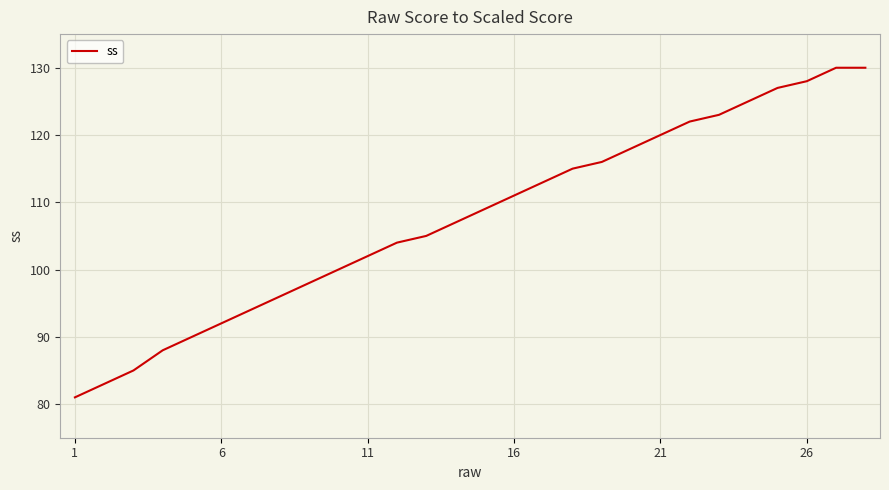

What is the difference between the maximum and minimum values?

49